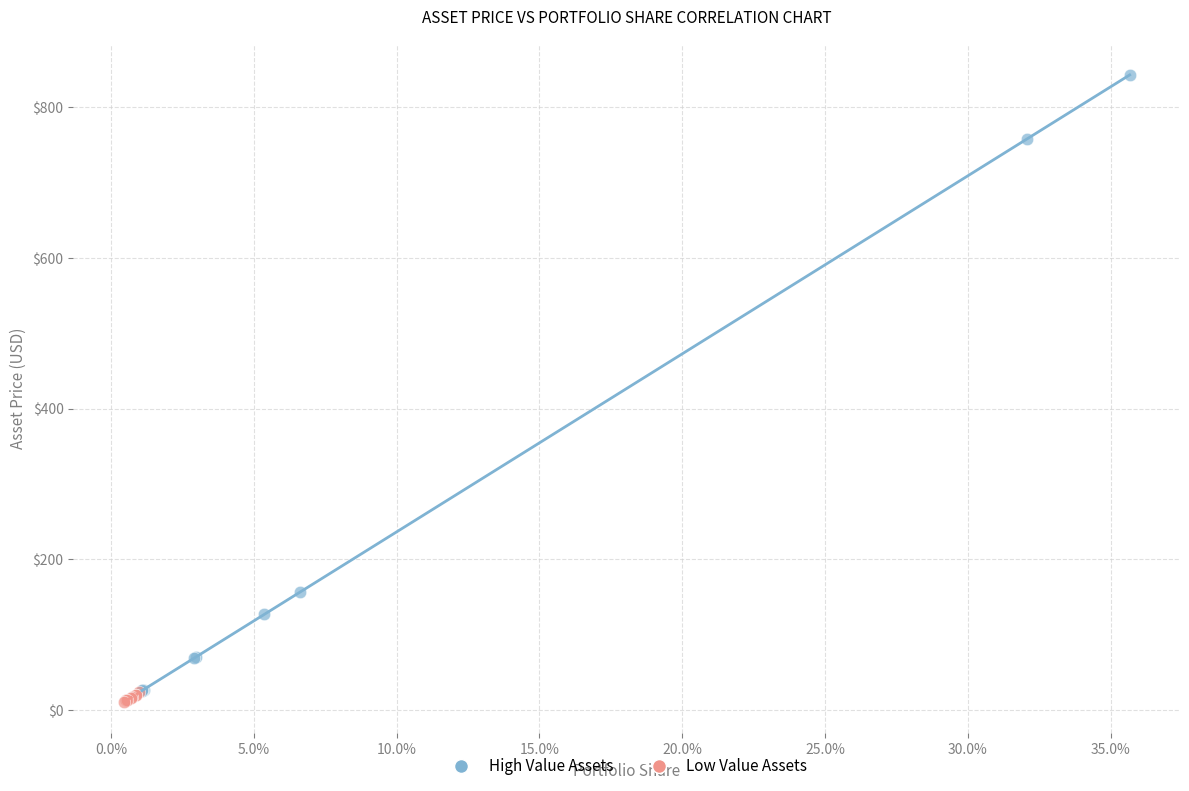

What are all the series names shown in the legend?

High Value Assets, Low Value Assets